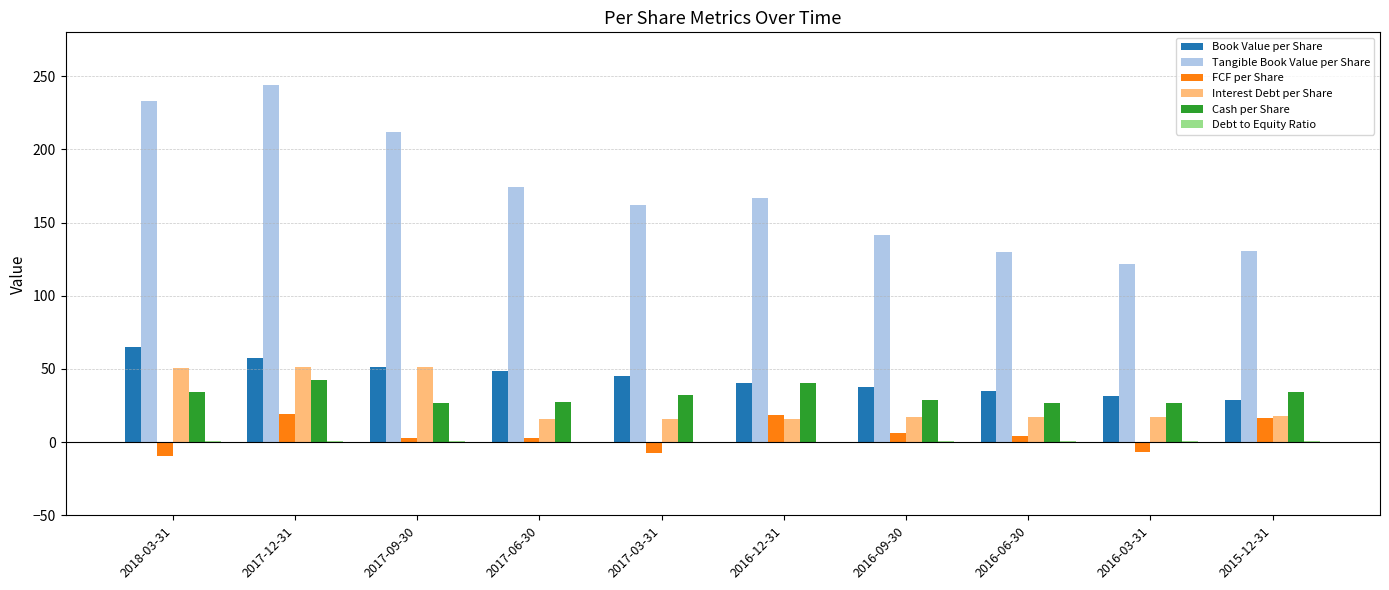

What is the maximum value shown in the chart?

244.2